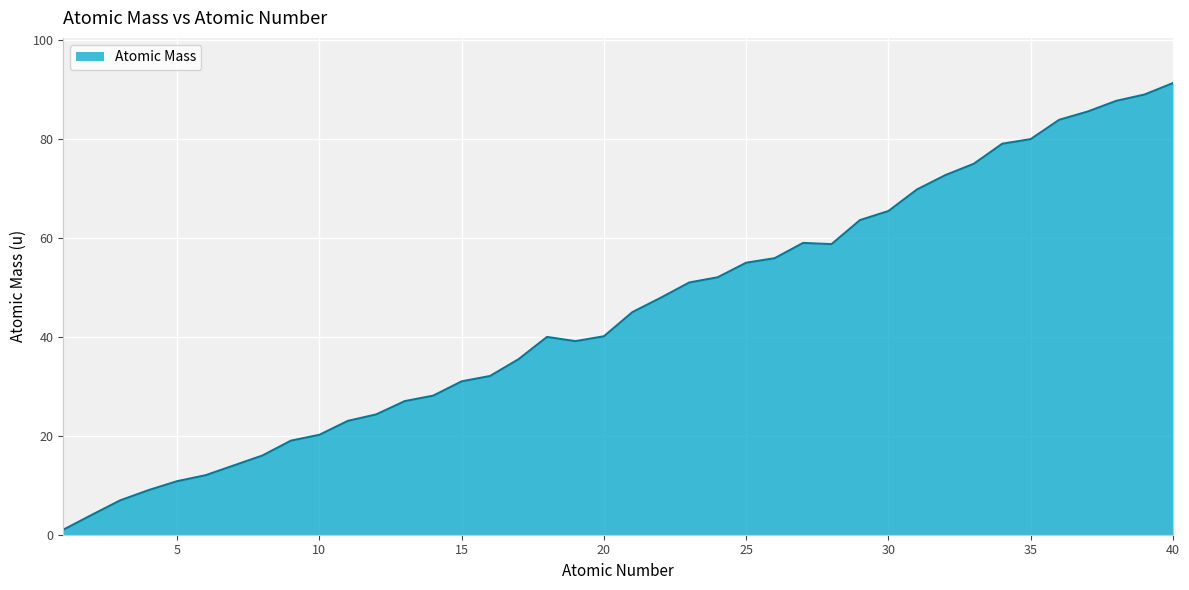

What is the maximum value shown in the chart?

91.2